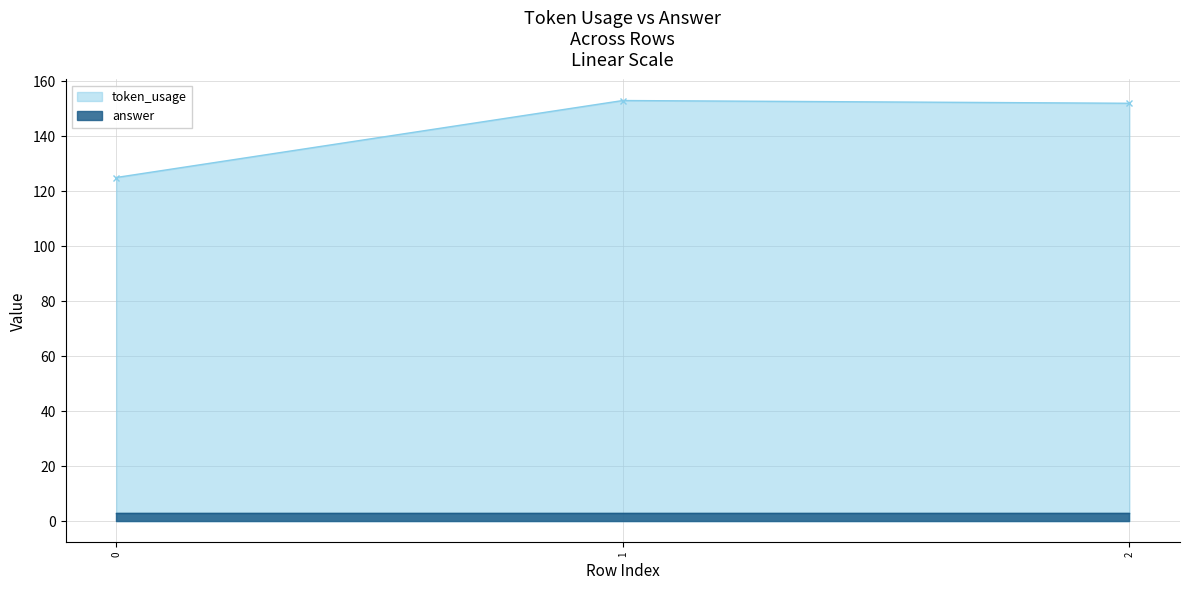

Reading right to left, transcribe all the data shown in this chart.

152	153	125